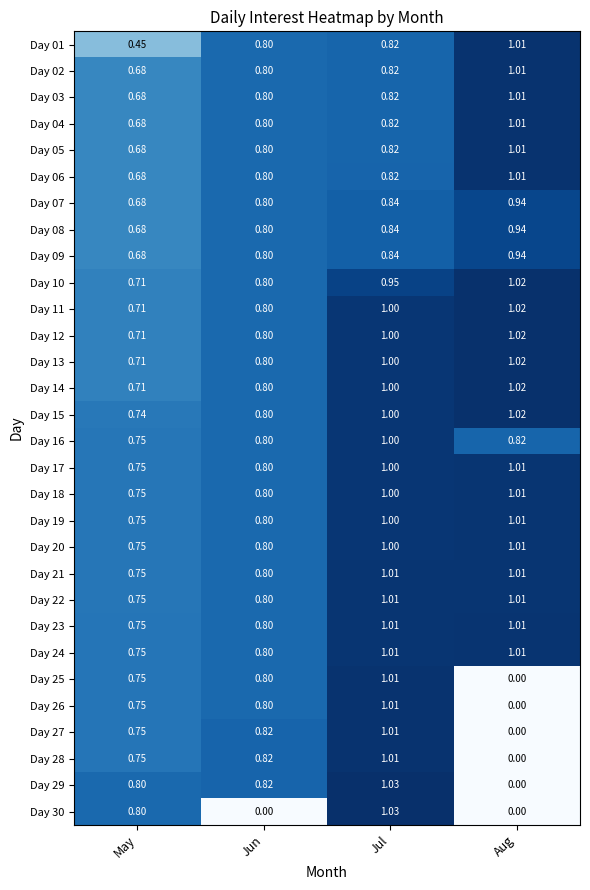

At which category is the sum across all series the highest?

Jul